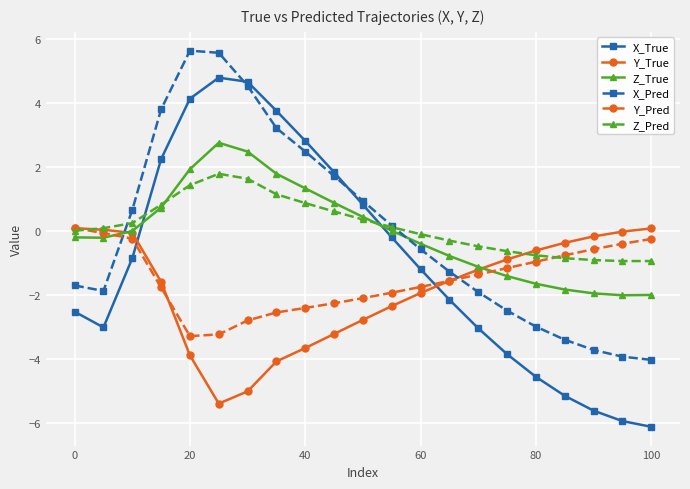

What is the average value of the Z_True series?

-0.1